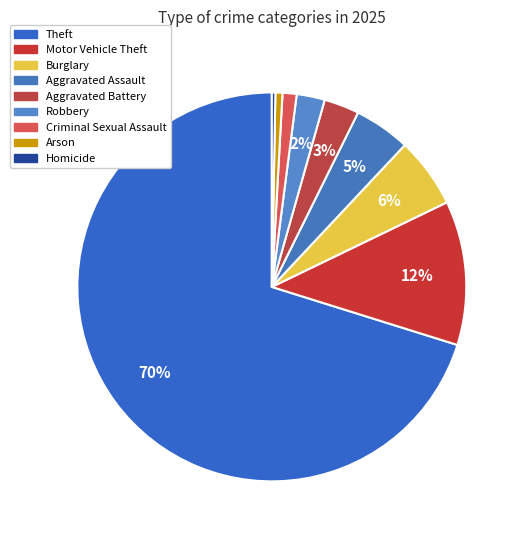

Count the number of slices in the pie.

9